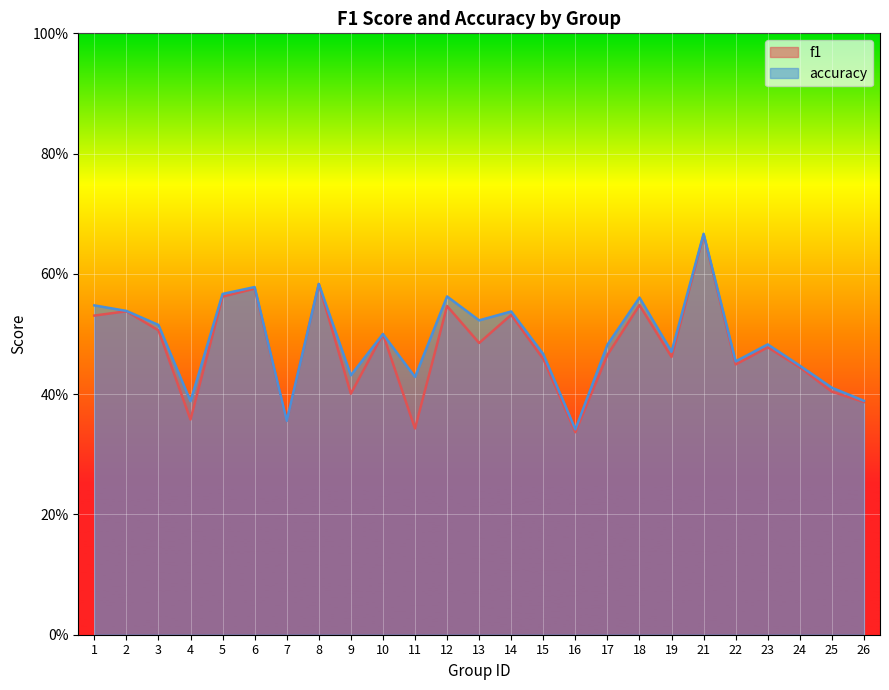

What is the total value across all series at 11?

0.8